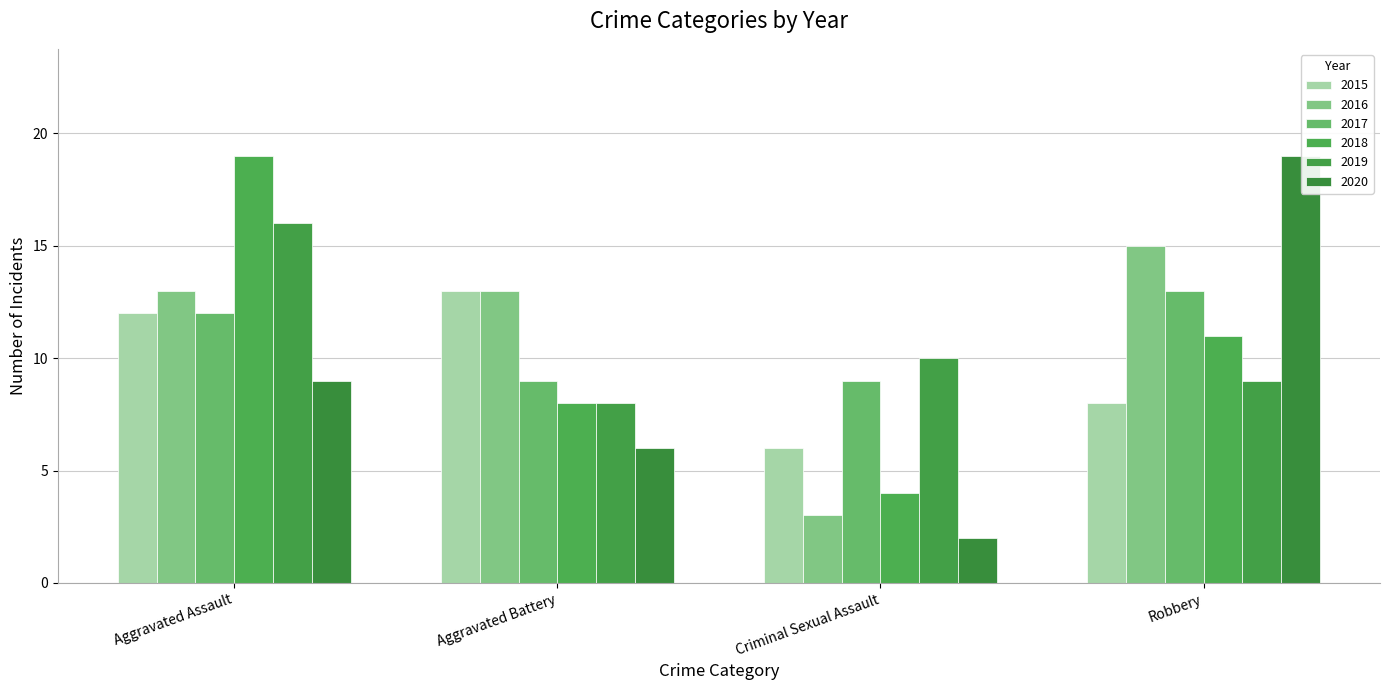

At which label does 2018 reach its minimum?

Criminal Sexual Assault